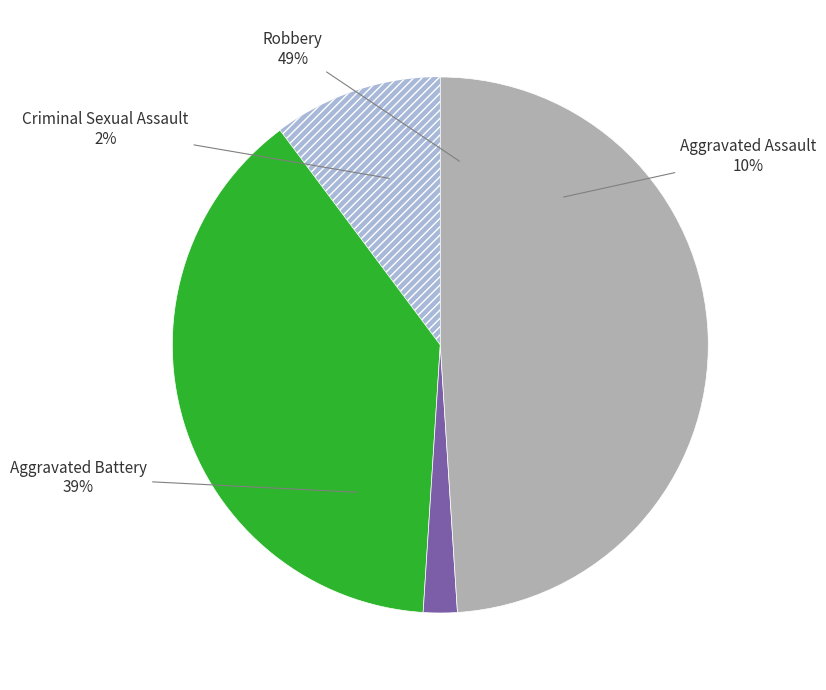

Is there any slice that represents more than half of the pie?

No